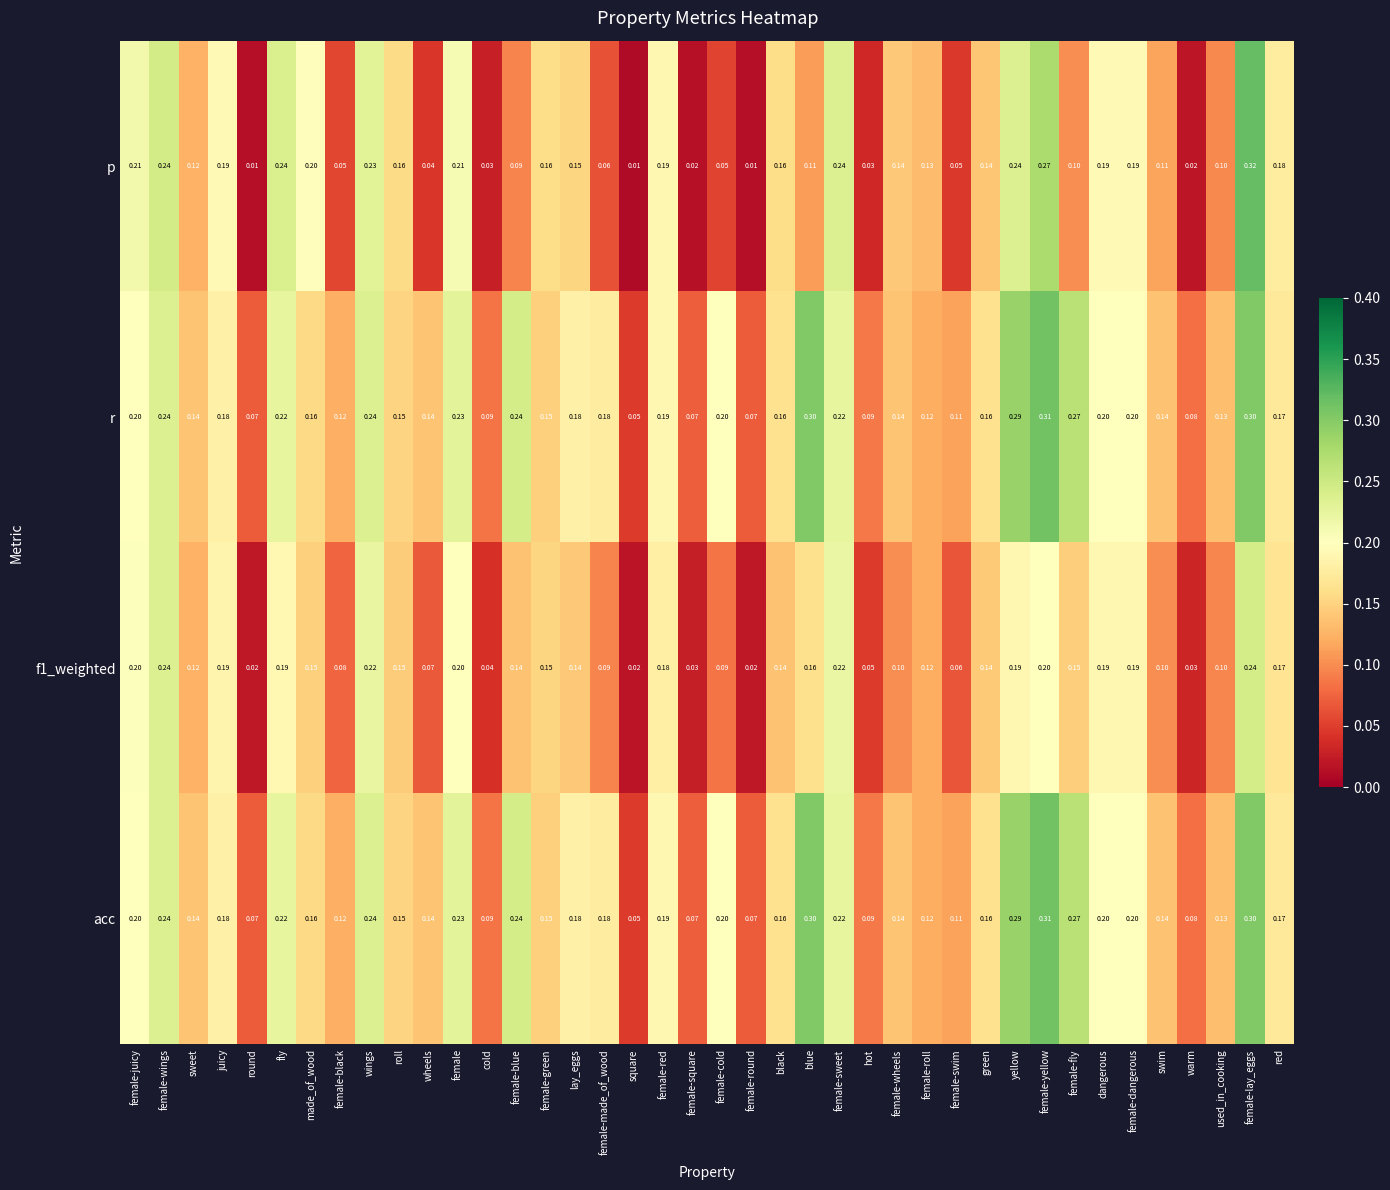

What is the maximum value shown in the chart?

0.3